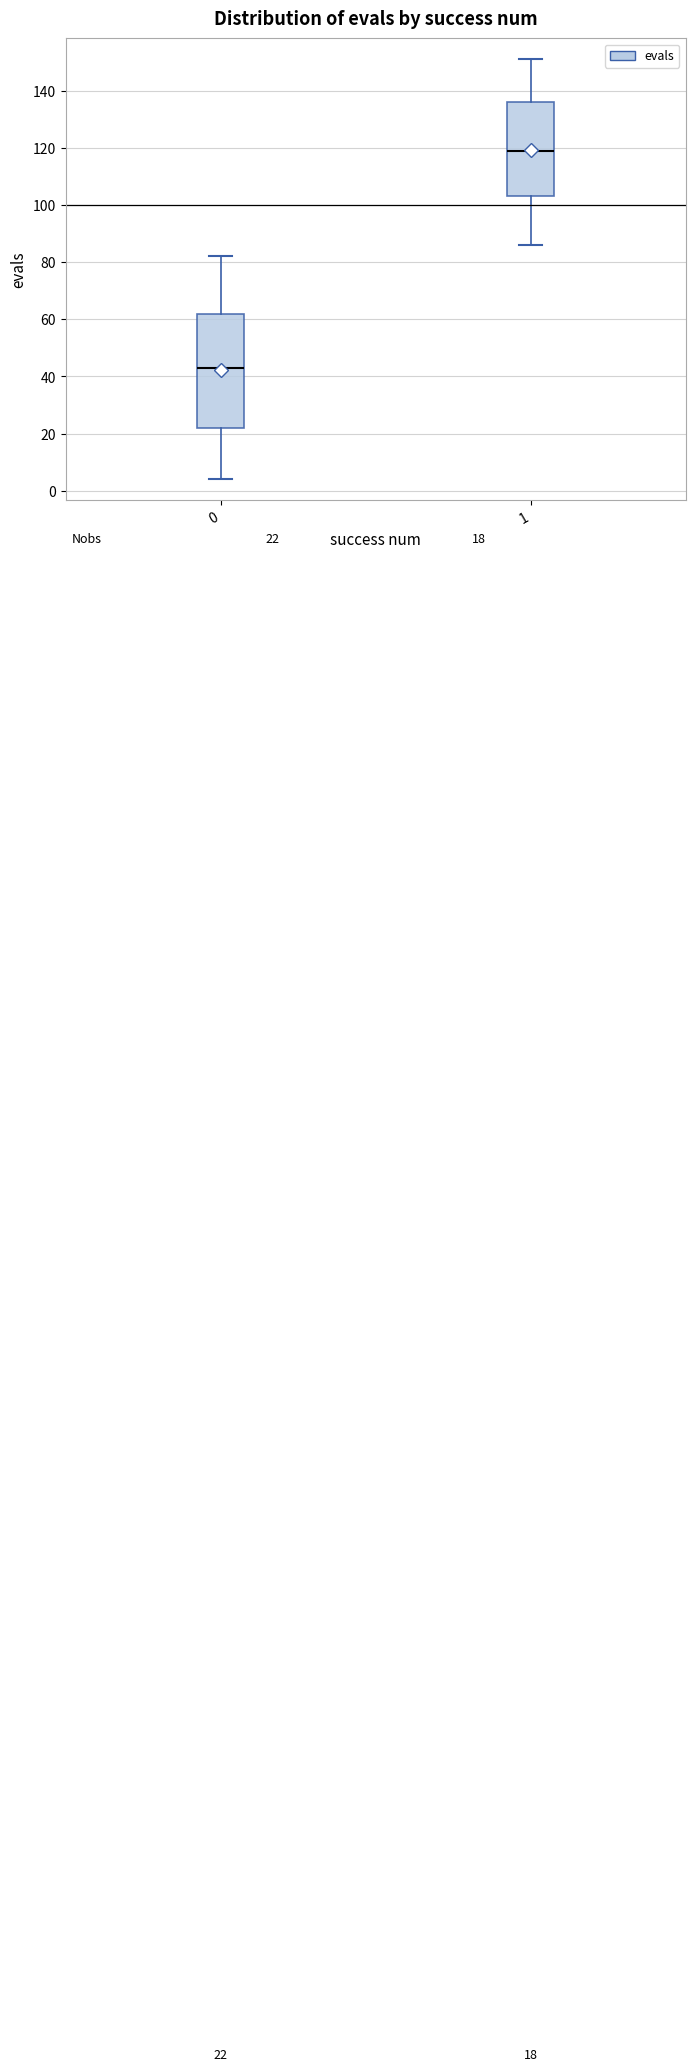

Comparing the boxes themselves (not the whiskers), which one is the tallest?

0